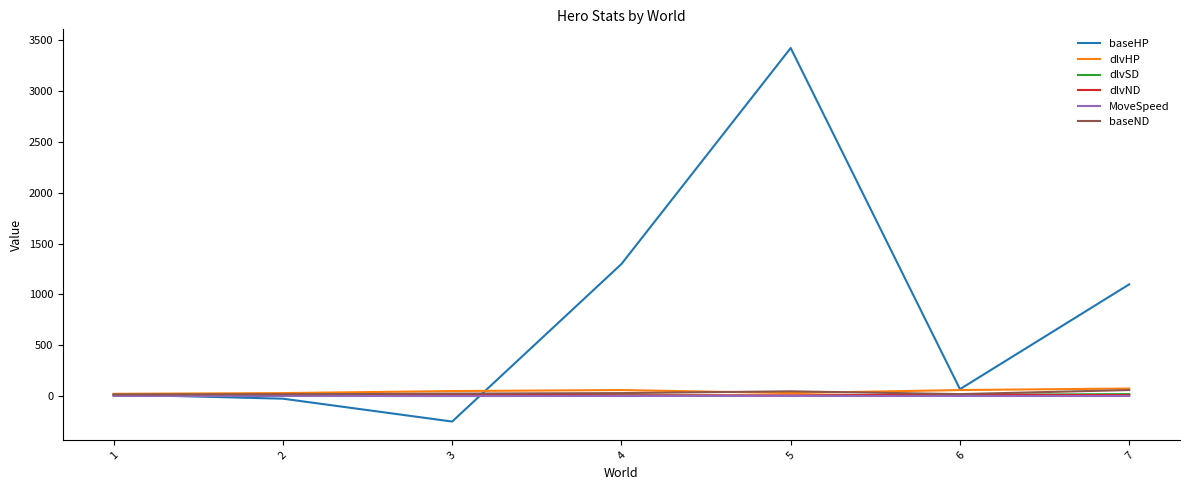

How many lines are shown in the chart?

6